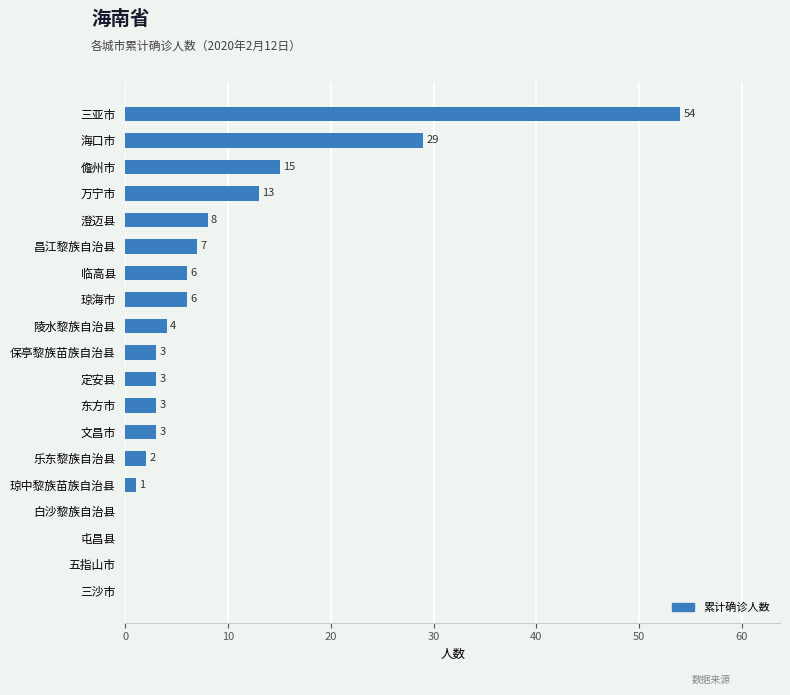

What is the sum of all values?

157